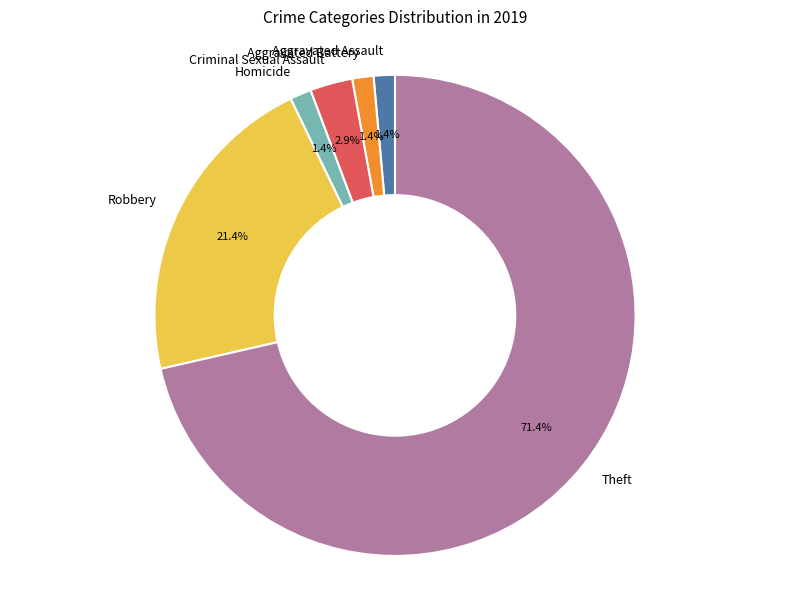

To the nearest percent, what is the difference between the largest and smallest slice percentages?

70%